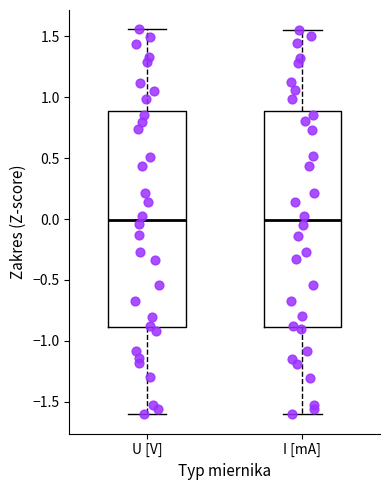

Reading left to right, transcribe this box plot: for each box, give where its median line is, the range the box spans, and where its two whiskers end, as read against the y-axis. The values are not printed on the chart, so give them approximately, as read against the axis.

U [V]: median 0.00, box -0.90 to 0.90, whiskers -1.60 to 1.55
I [mA]: median 0.00, box -0.90 to 0.90, whiskers -1.60 to 1.55